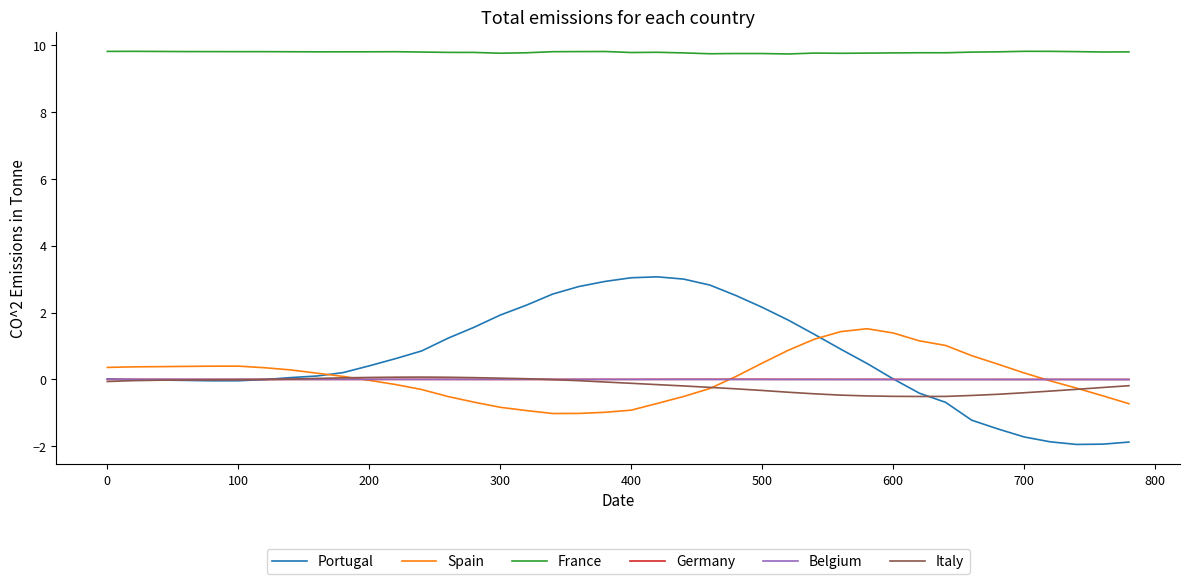

What is the maximum value shown in the chart?

9.8